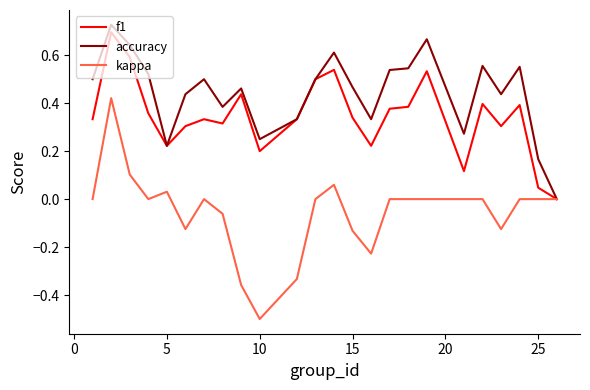

Which series has the largest total across all categories?

accuracy